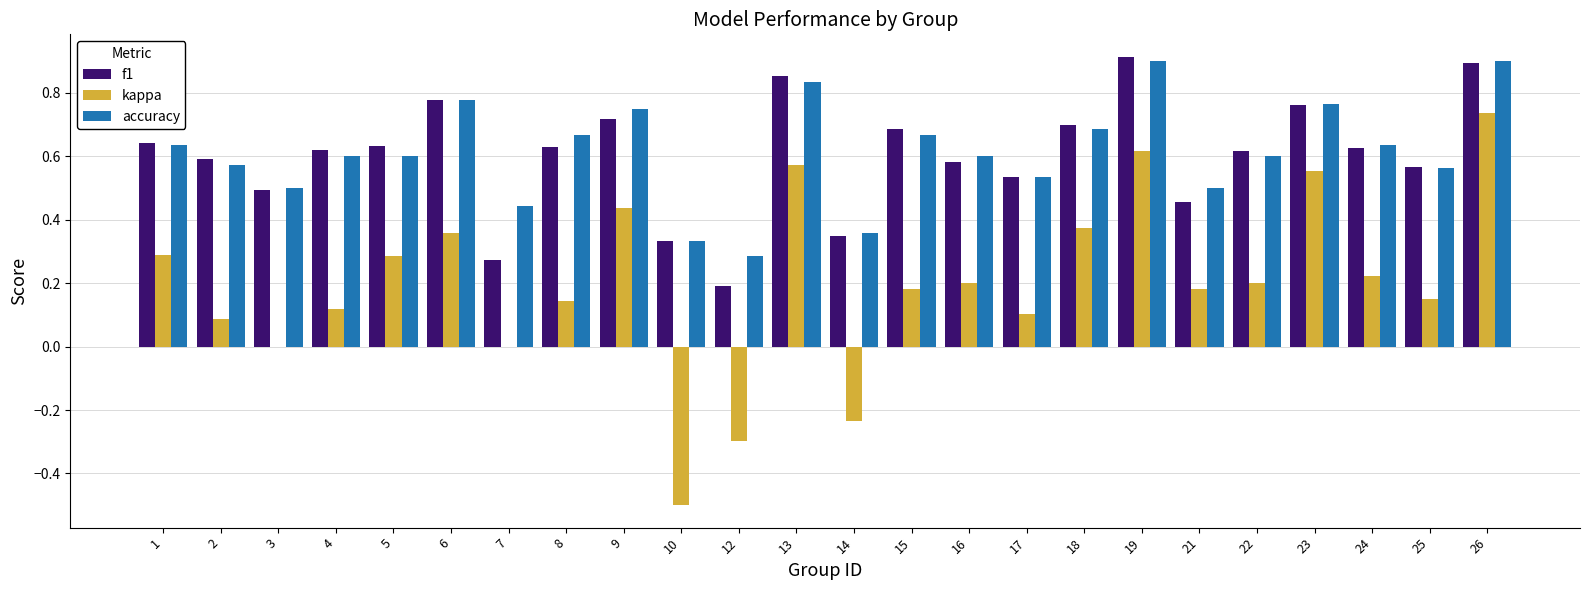

Is it true that f1 equals 0.2 at 12?

True